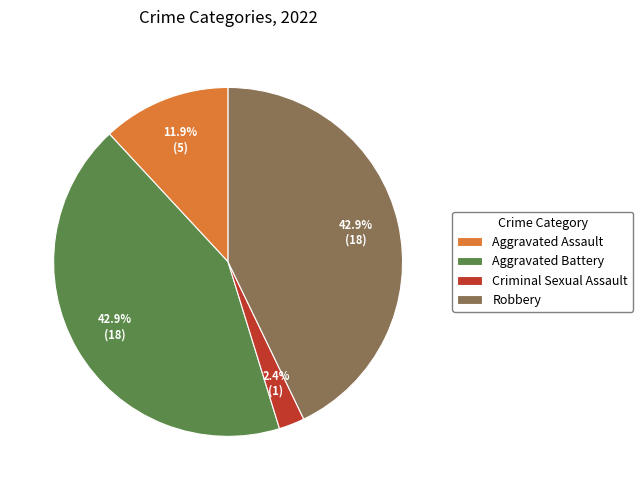

What percentage is the Robbery slice, to the nearest percent?

43%